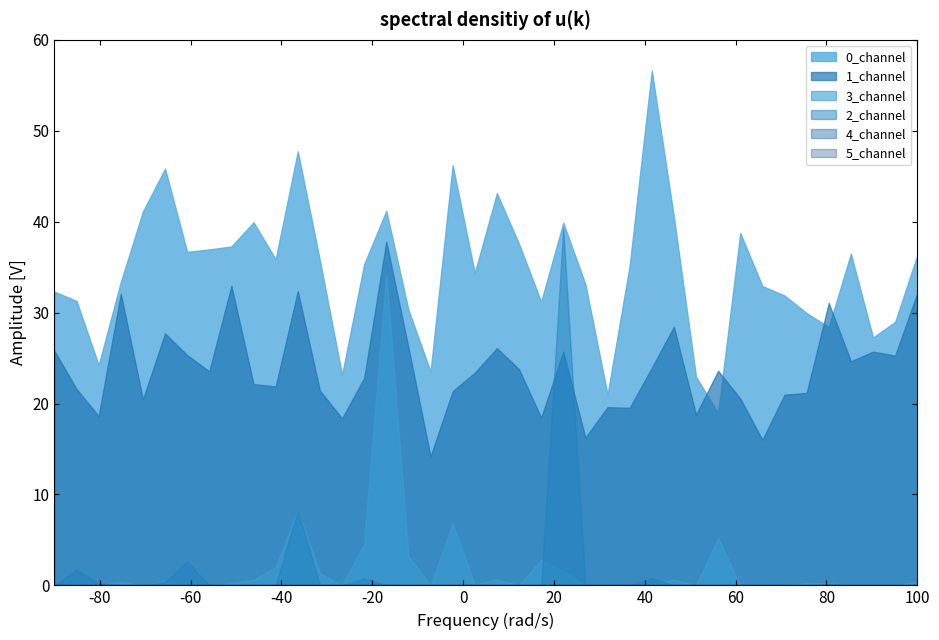

True or false: 2_channel and 5_channel cross at least once.

False